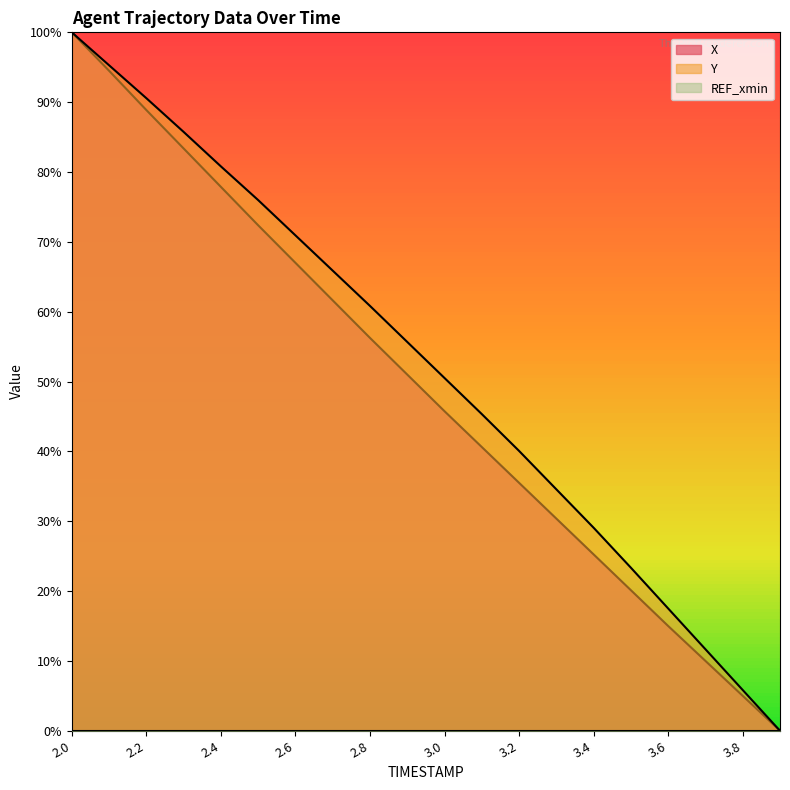

What is the label of the 15th point from the right?

2.5